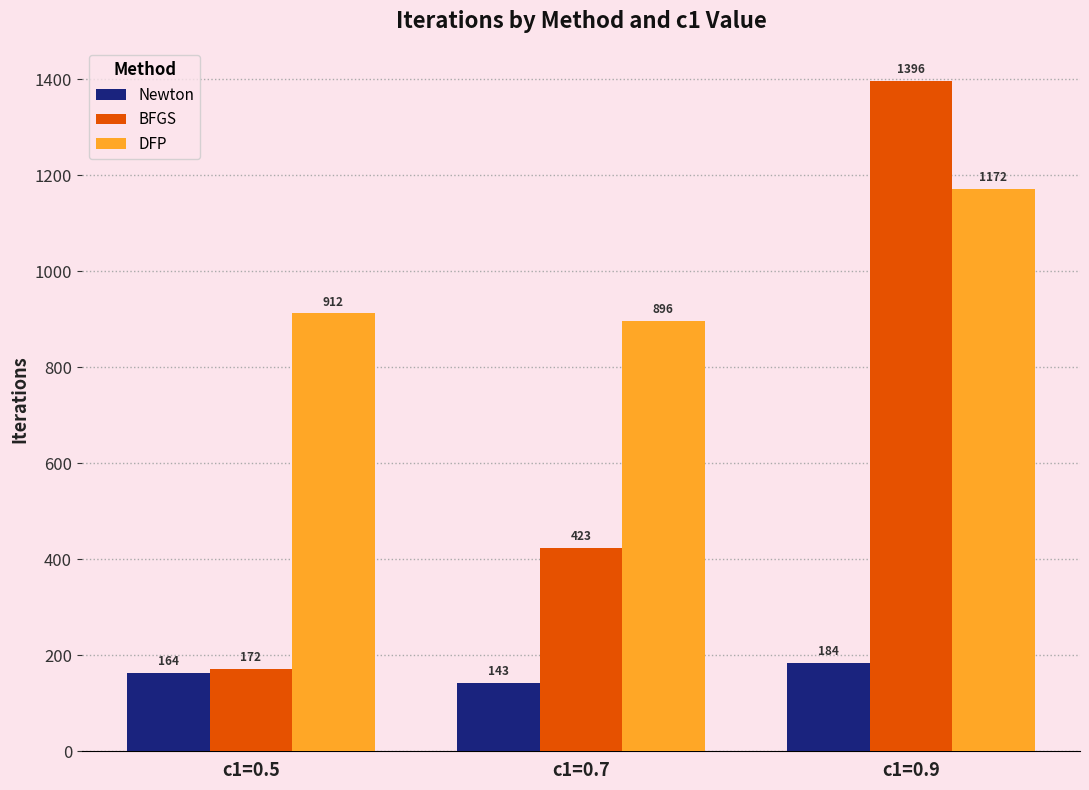

What is the approximate value of Newton at c1=0.9, to the nearest 10?

180